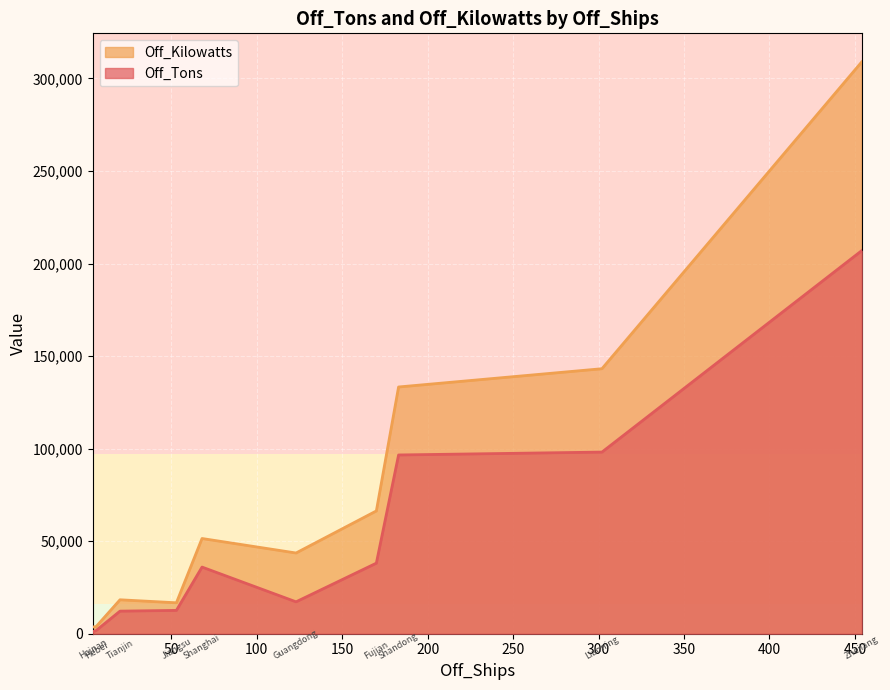

What is the sum of all Off_Kilowatts values?

789363